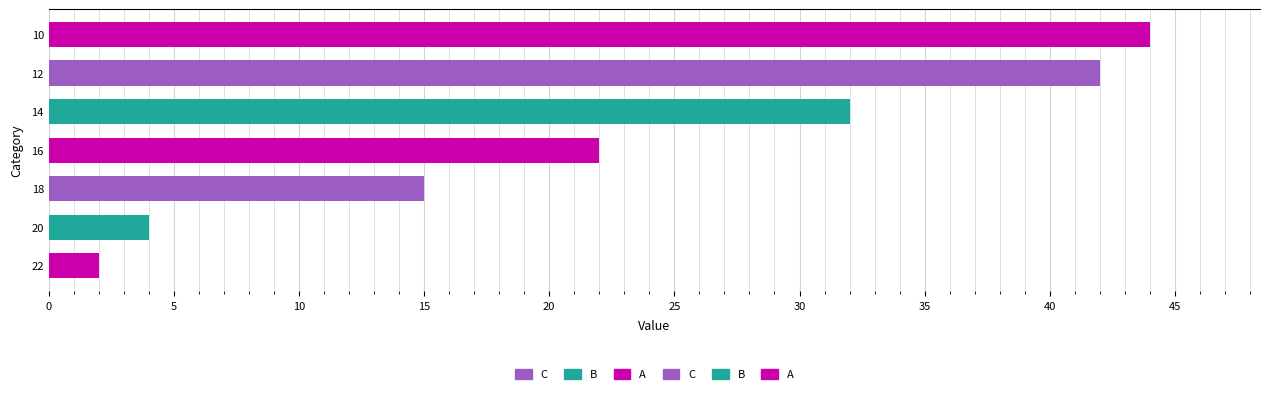

The chart shows a value of 4 at 20. True or false?

True